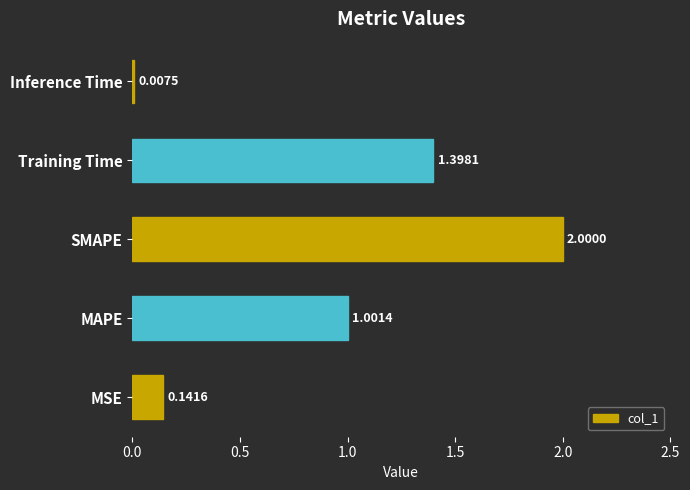

Count the number of categories in the chart.

5